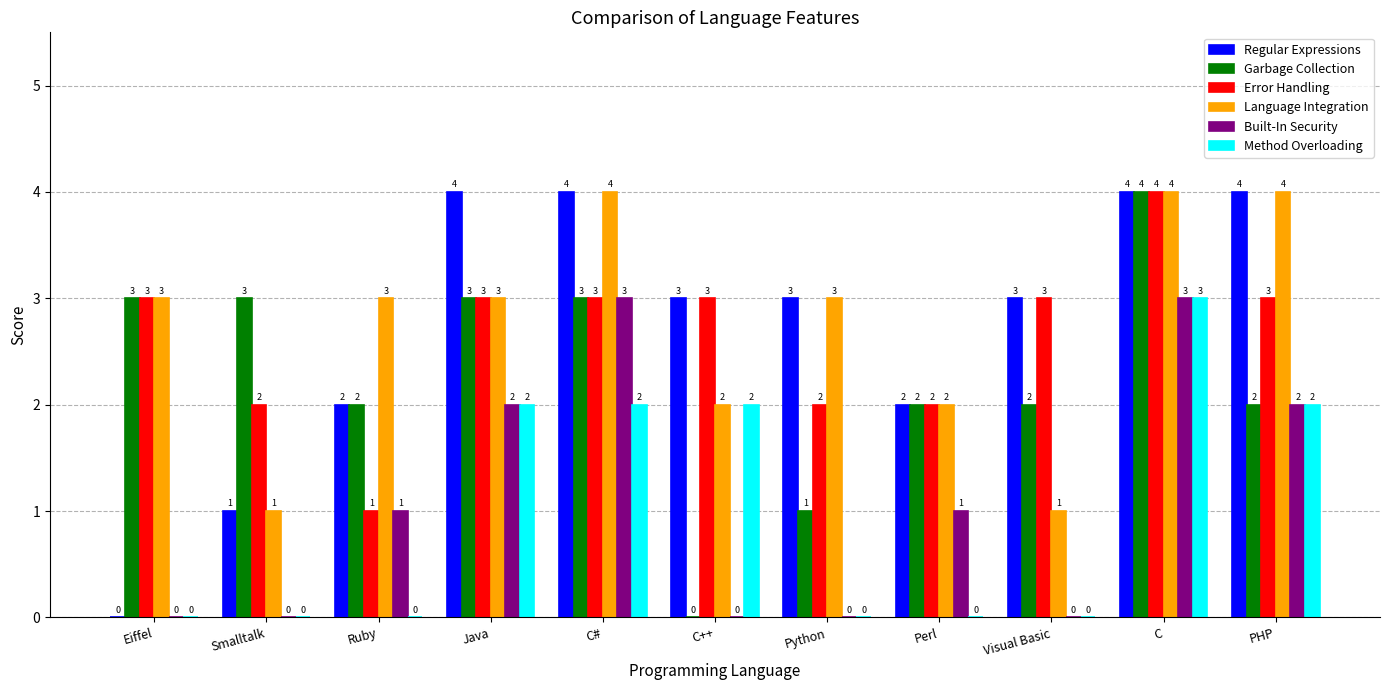

How many Error Handling values are between 2 and 3?

9